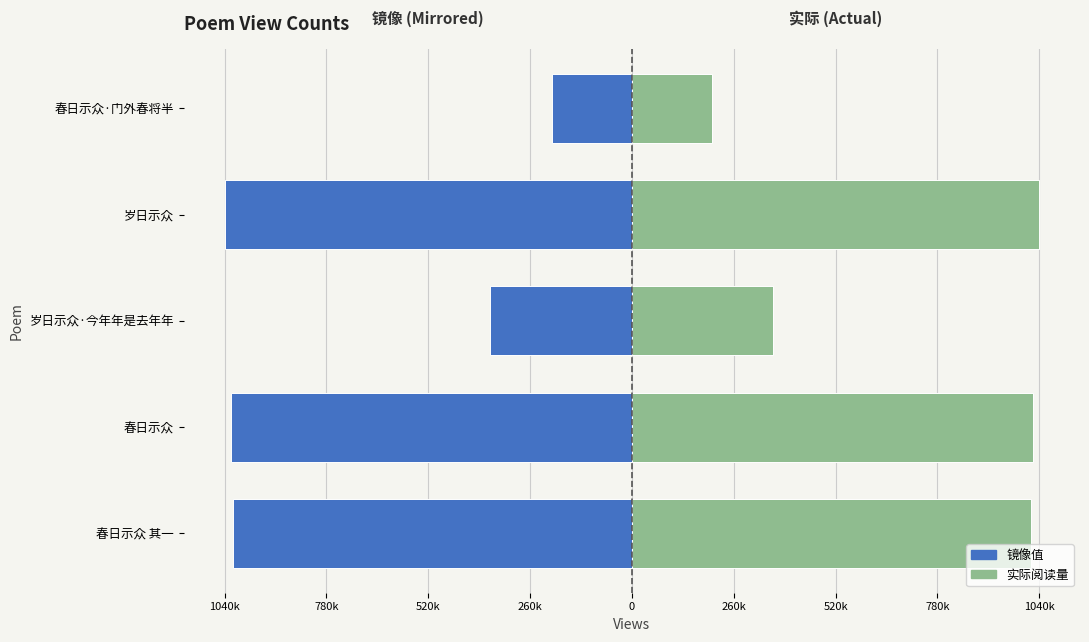

At how many categories does at least one series exceed -704364?

5